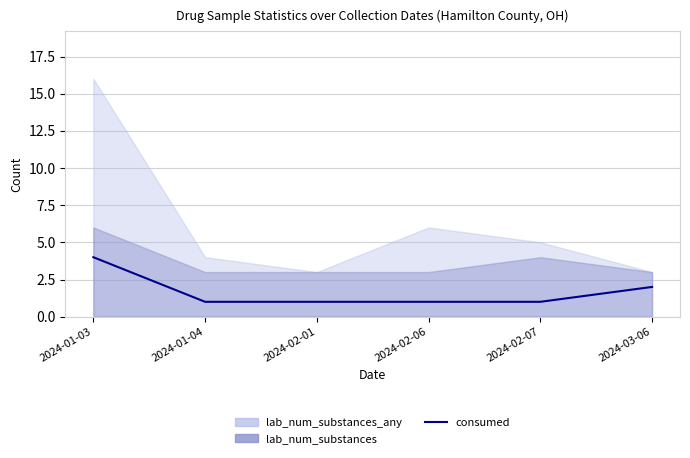

The value at 2024-02-01 is 1. True or false?

True